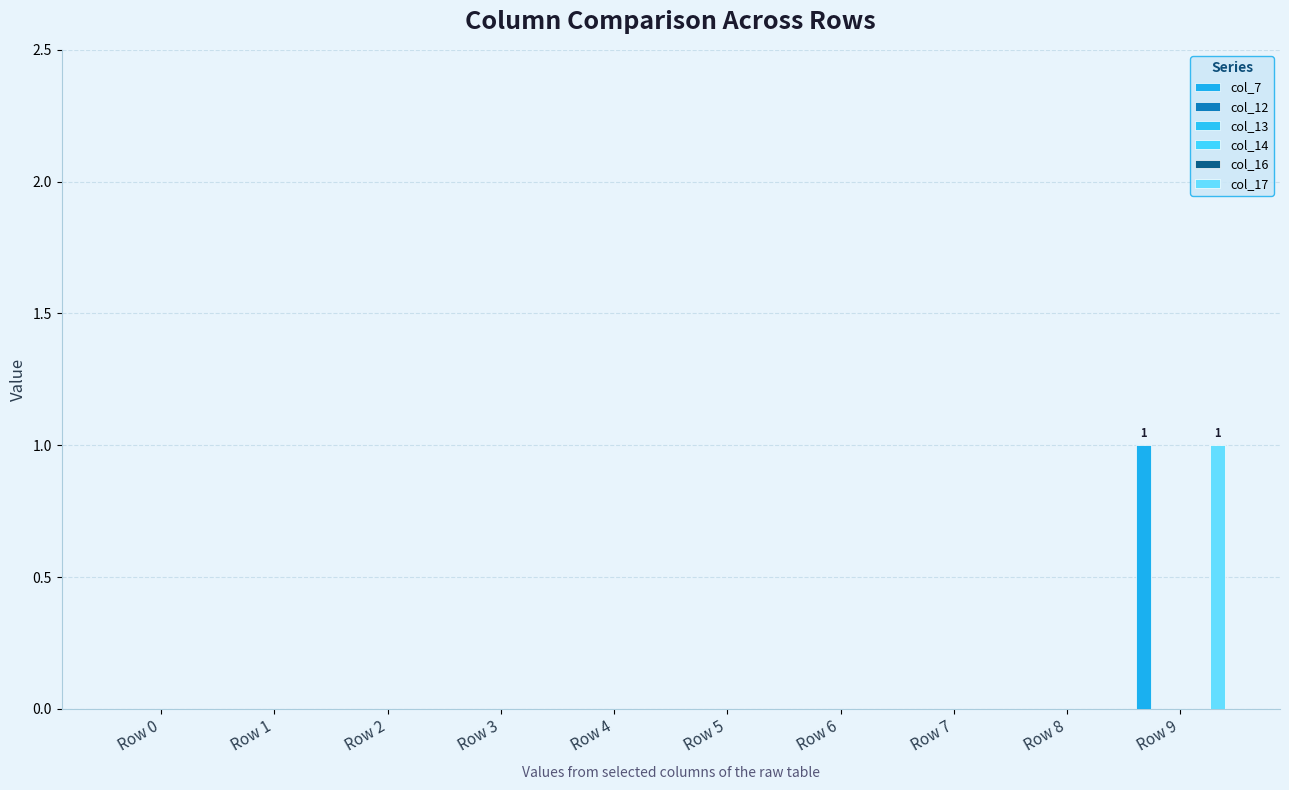

Which series has the largest total across all categories?

col_7